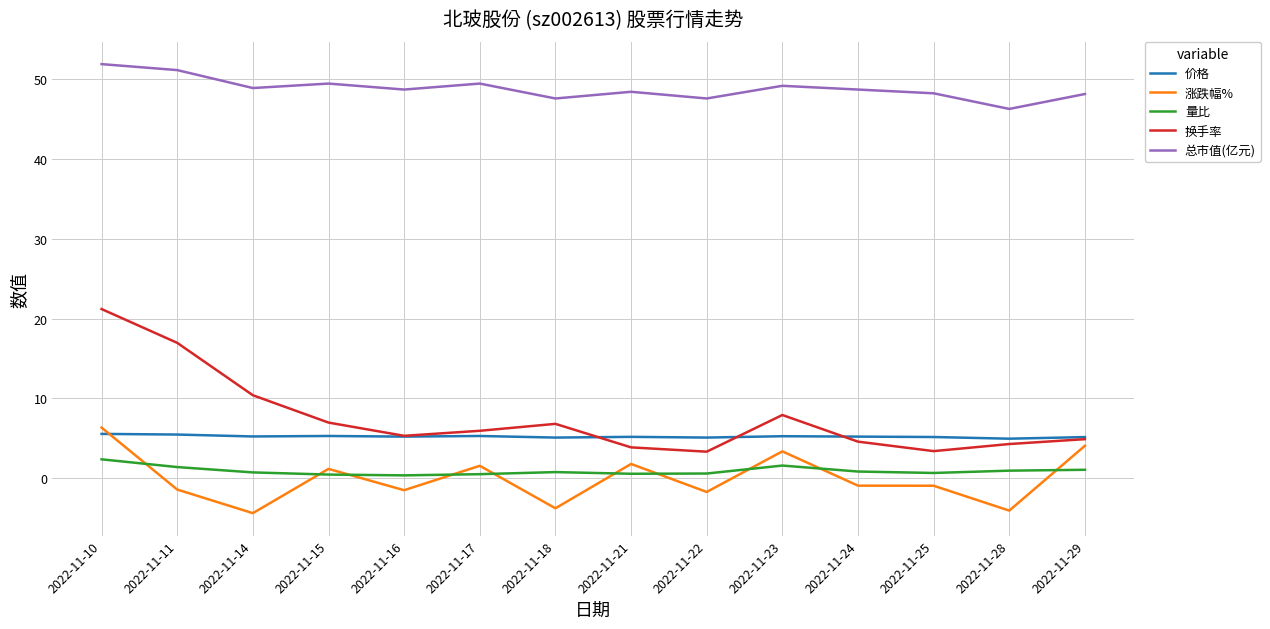

Does the chart have visible grid lines?

Yes